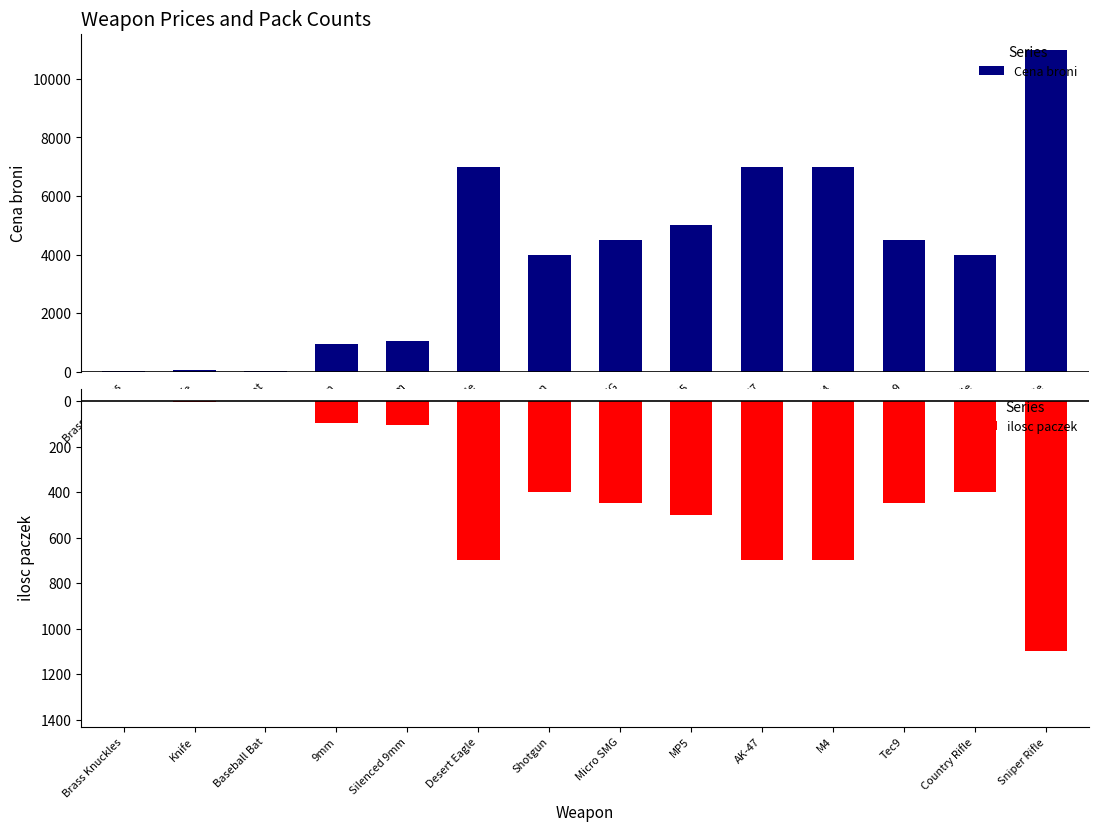

Is the value of Cena broni at Desert Eagle greater than the value of ilosc paczek at MP5?

Yes